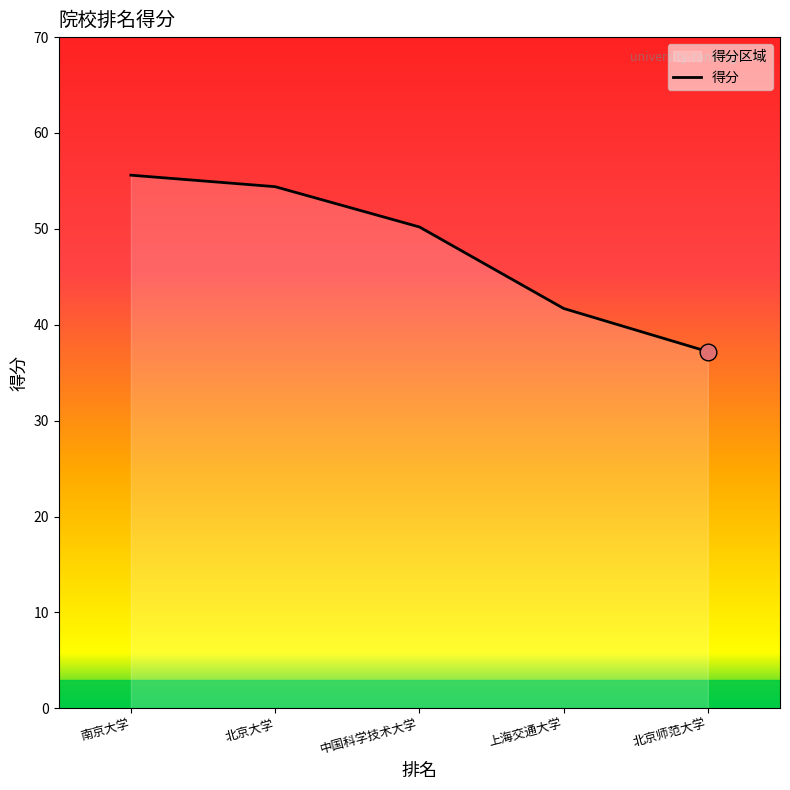

What is the sum of all values?

239.1